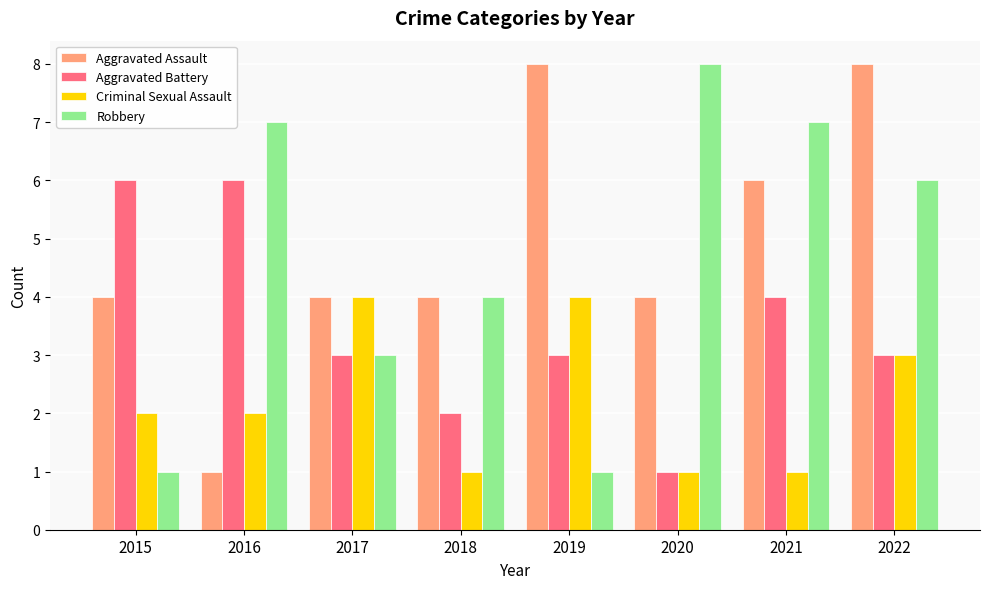

Which category has the highest value in the Robbery series?

2020